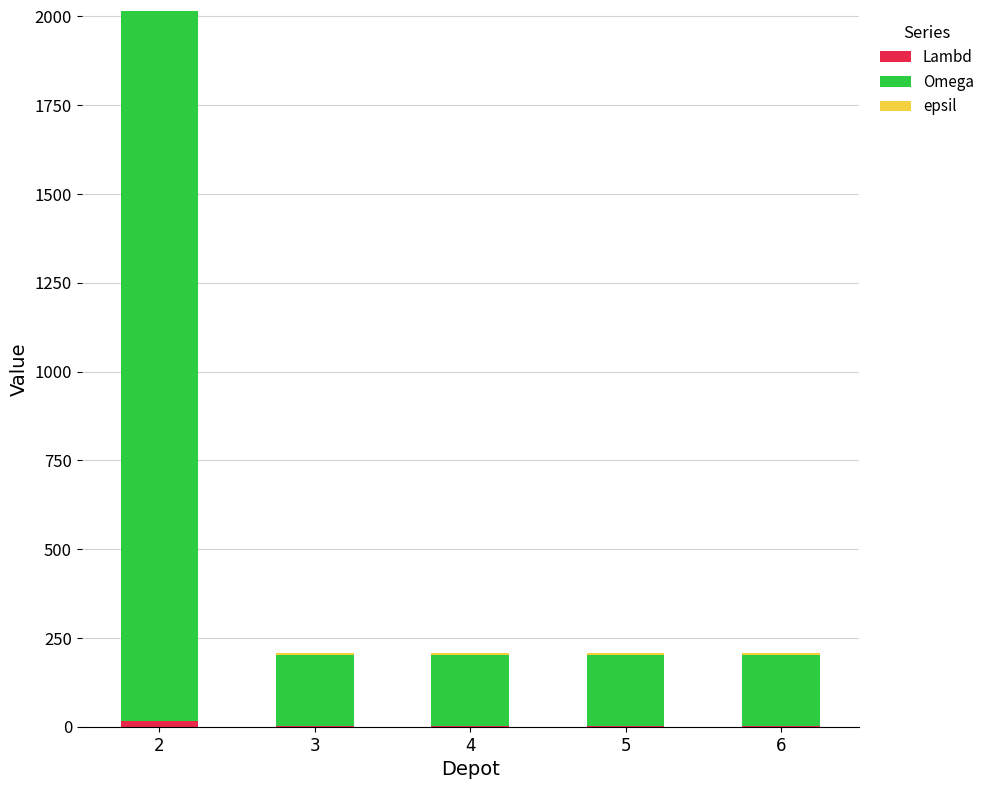

True or false: epsil has a value of 7 at 4.

True